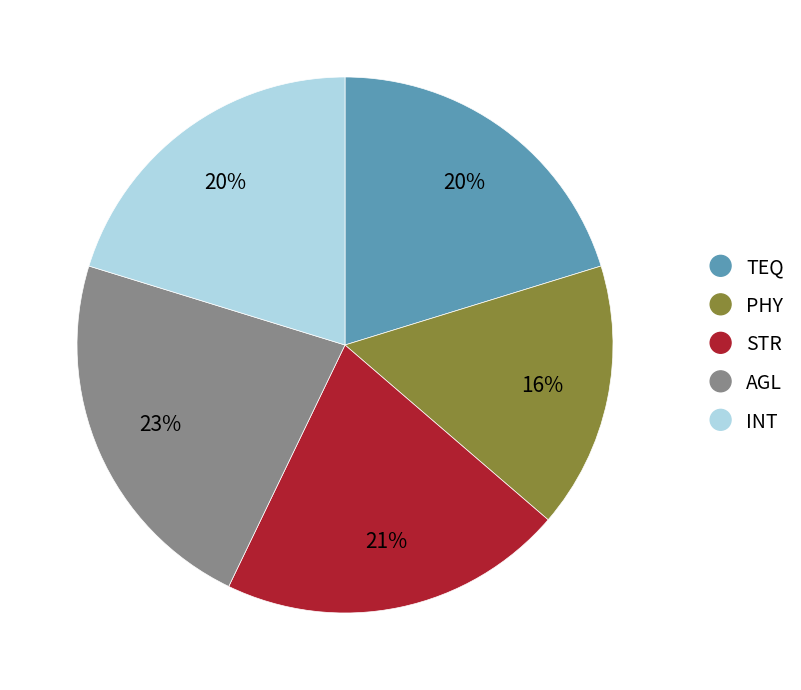

What percentage is the INT slice, to the nearest percent?

20%